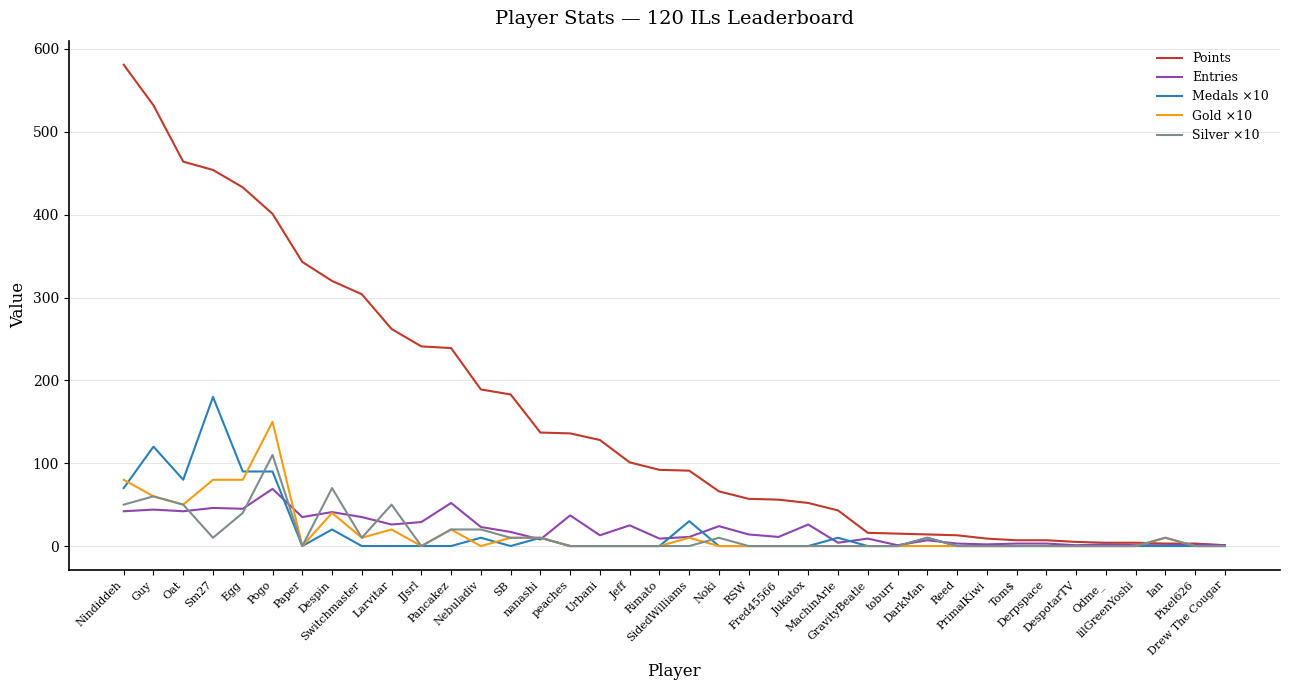

How many lines are shown in the chart?

5